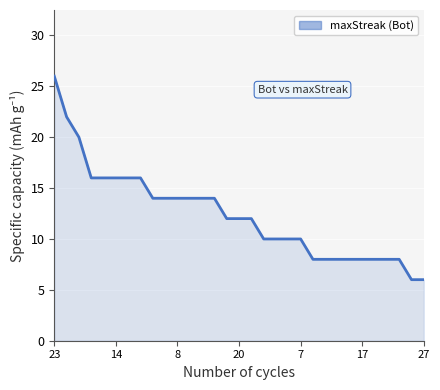

What is the difference between the maximum and minimum values?

20